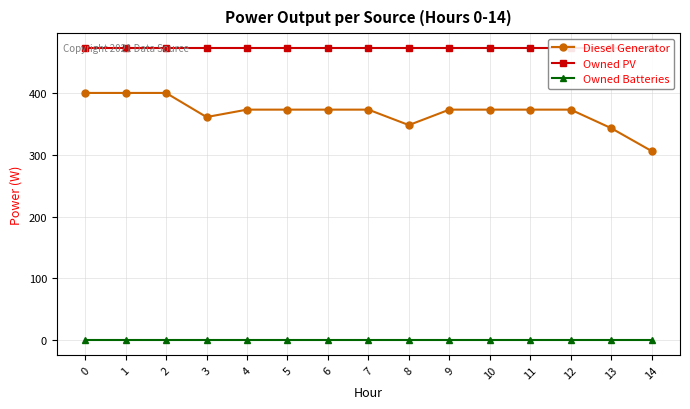

Between 2 and 0, which is larger?

2